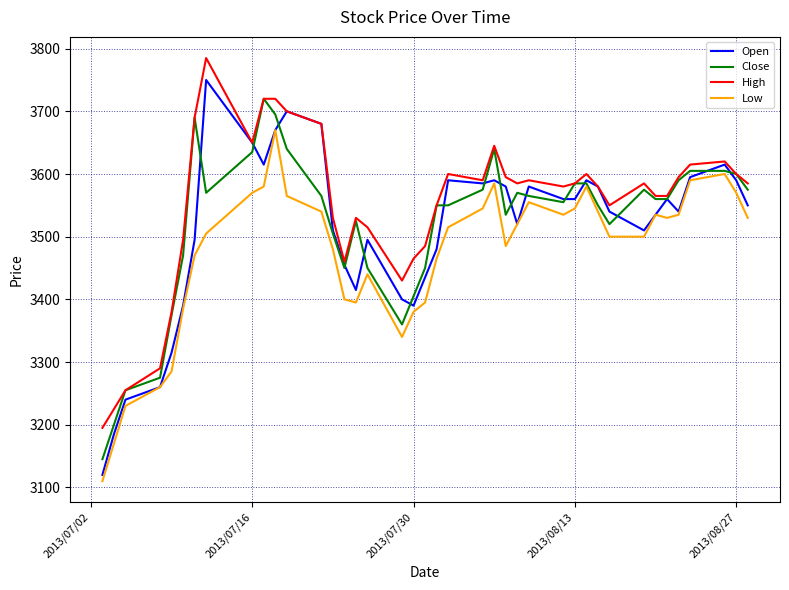

True or false: Low and High intersect in this chart.

False